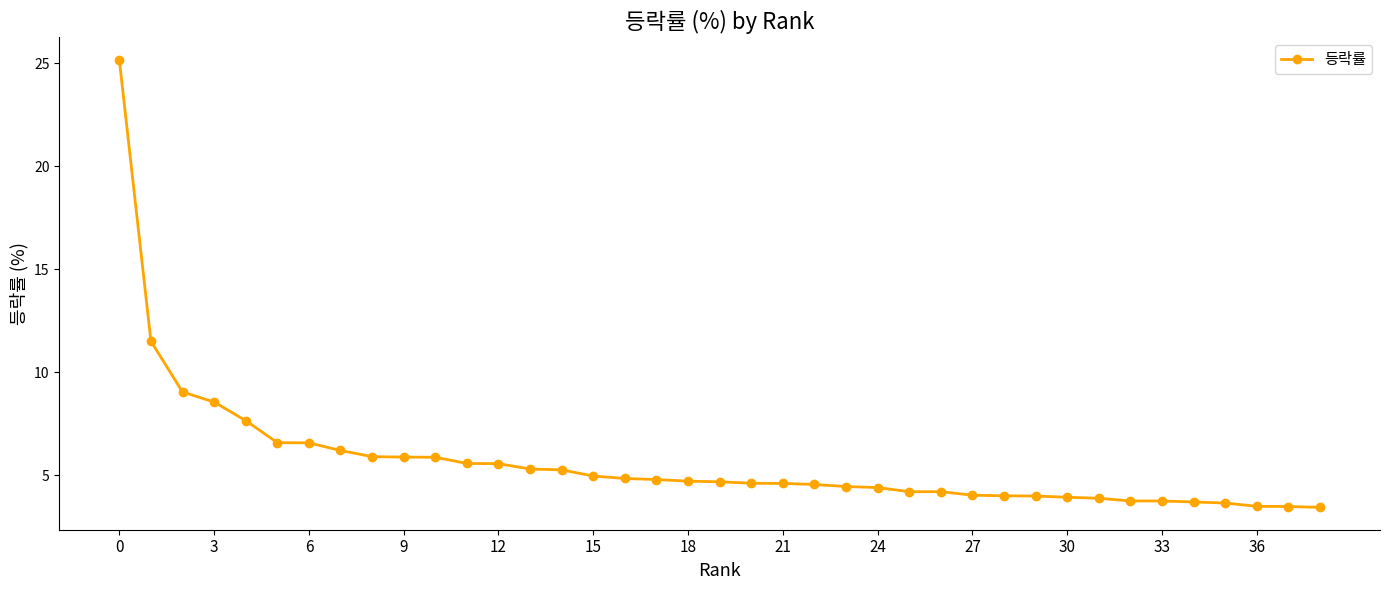

How many lines are shown in the chart?

1